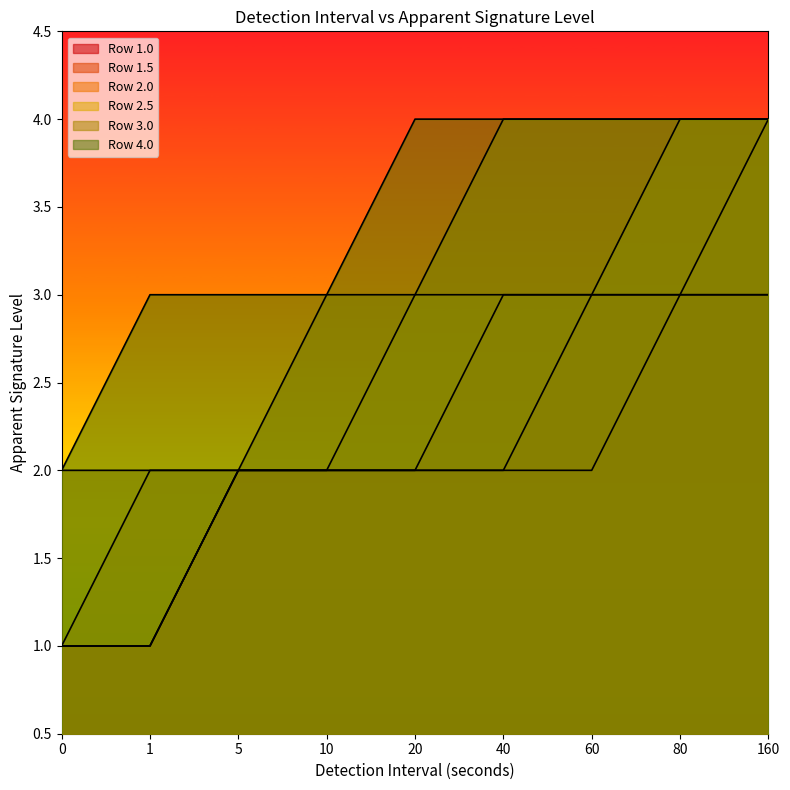

How many values in the Row 1.5 series exceed 2?

3